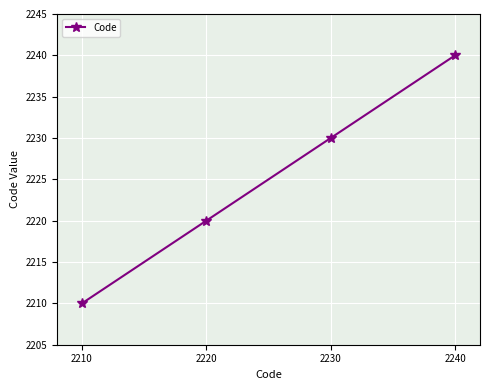

At which label is the value closest to 2225?

2220